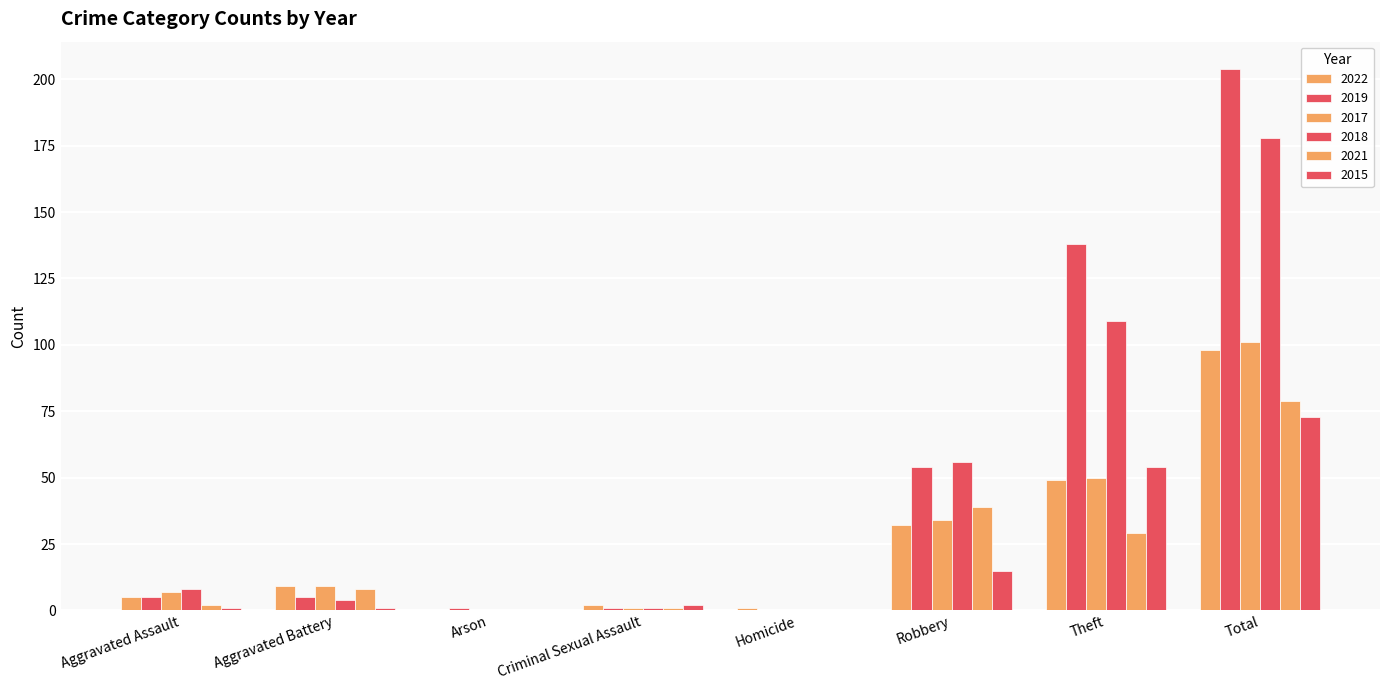

What is the sum of the 2017 values at Homicide and Criminal Sexual Assault?

1